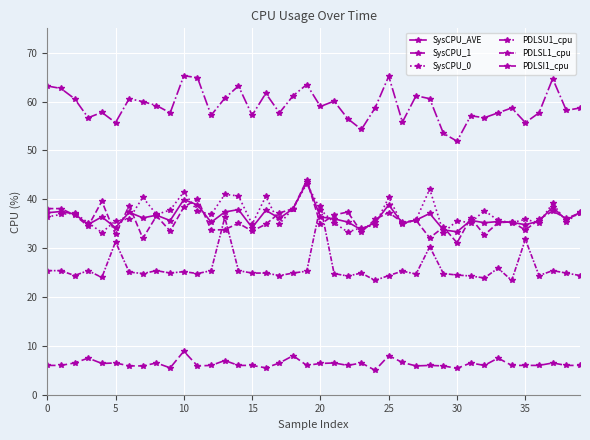

True or false: PDLSU1_cpu has more than 0 interior local peaks.

True